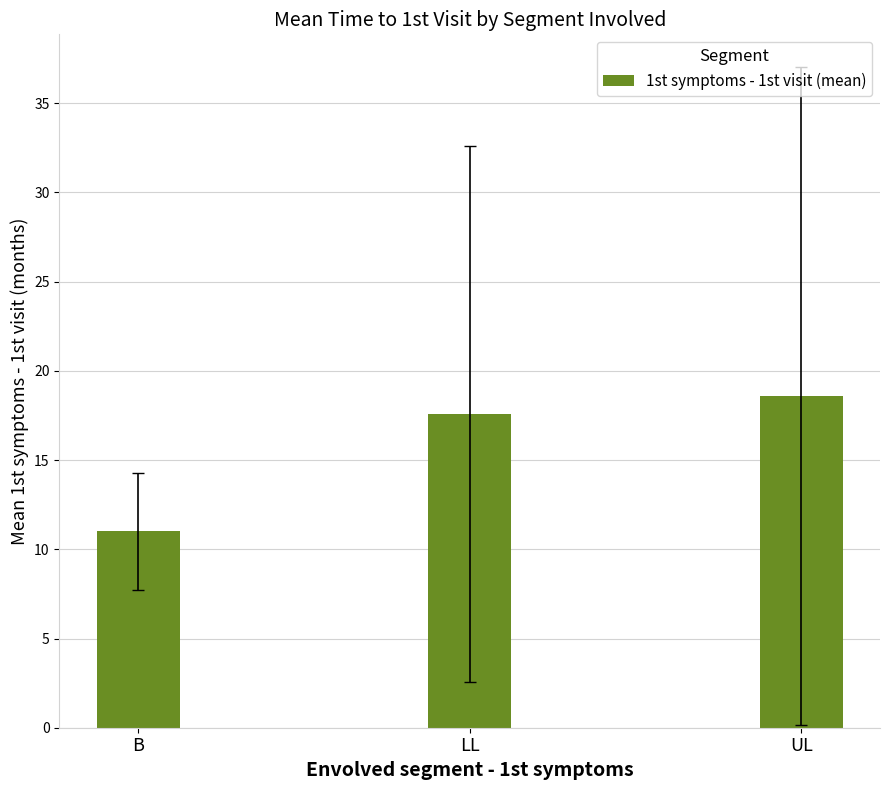

Rank the categories by value from lowest to highest.

B, LL, UL